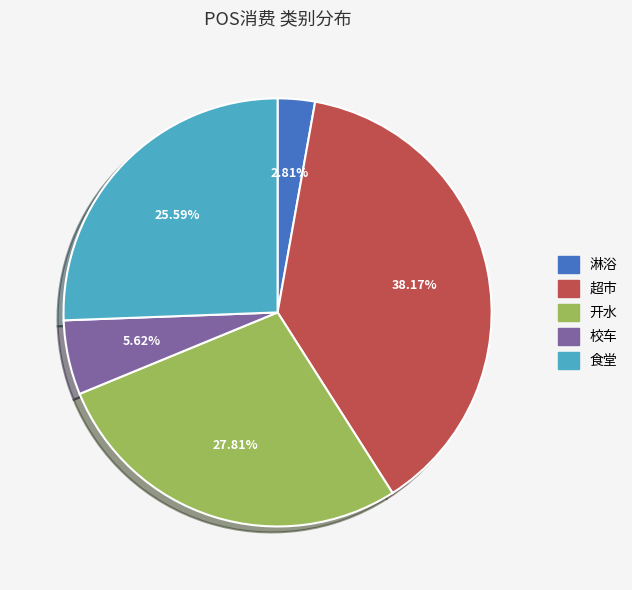

Is there any slice that represents more than half of the pie?

No